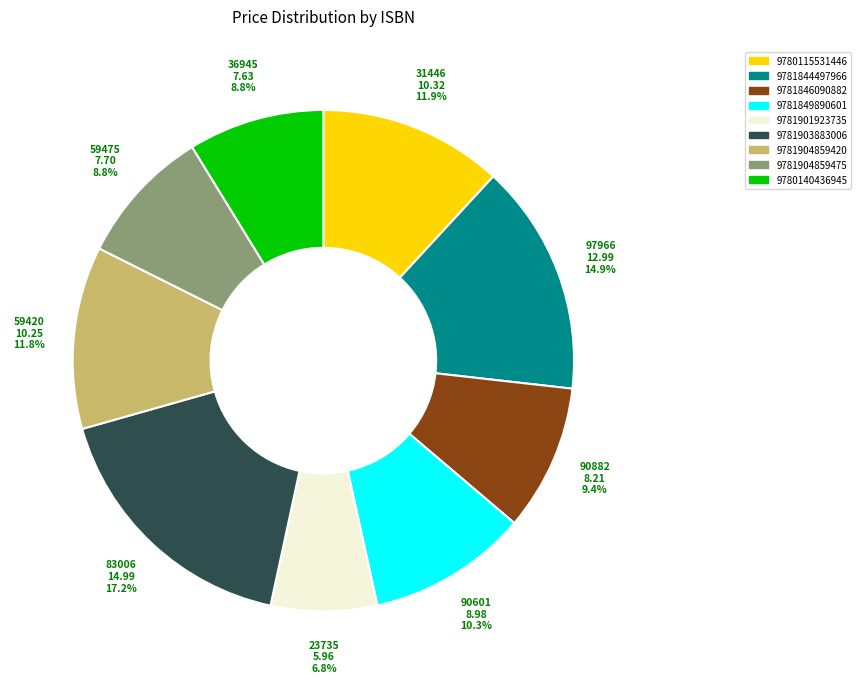

True or false: 9780140436945 accounts for 19% of the total.

False